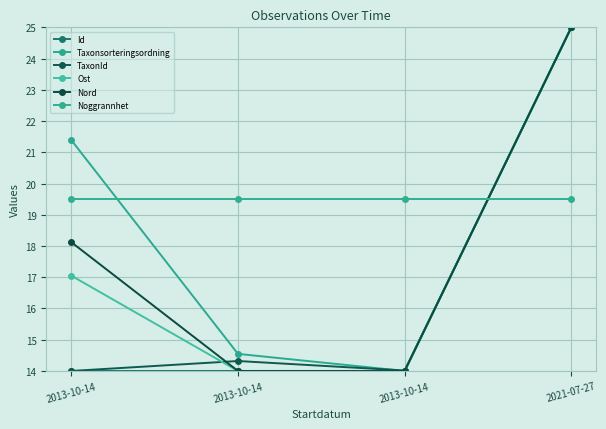

What is the label of the 2nd point from the right?

2013-10-14